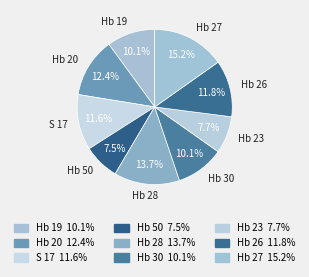

To the nearest percent, what is the combined percentage of S 17 and Hb 27?

27%